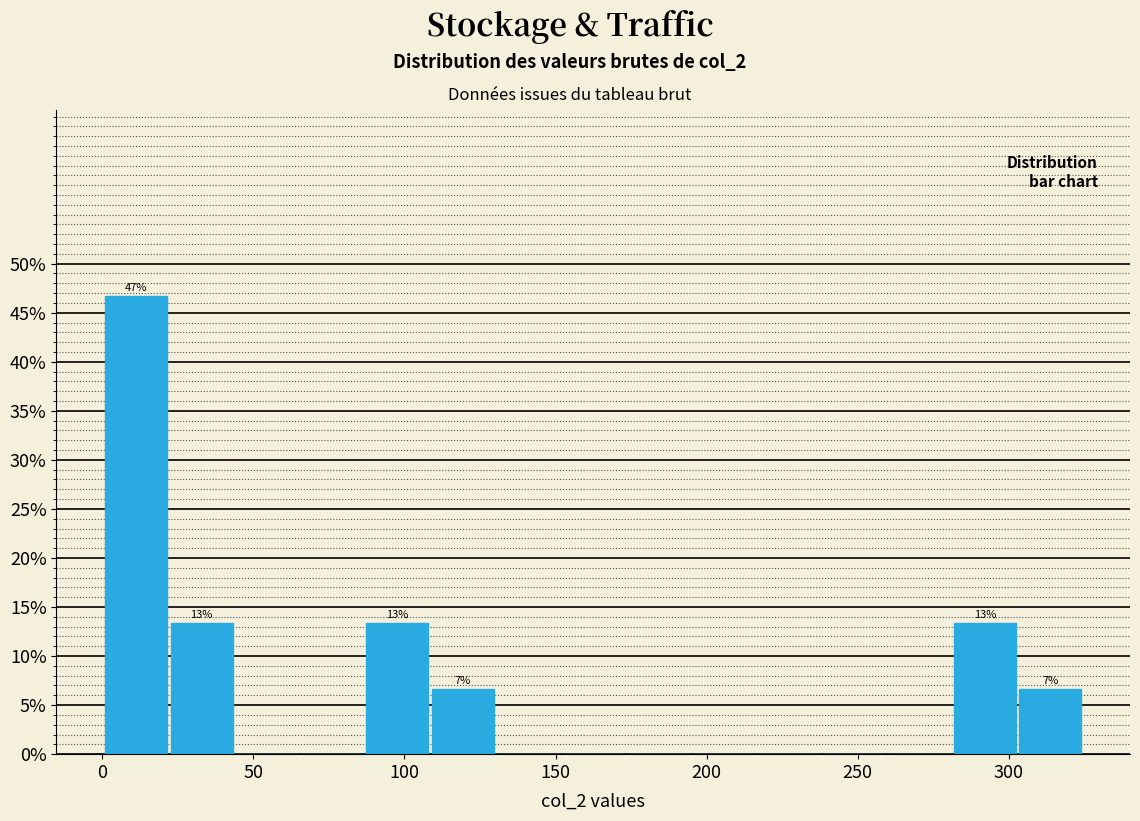

Which range on the x-axis has the tallest bar?

0 to 25